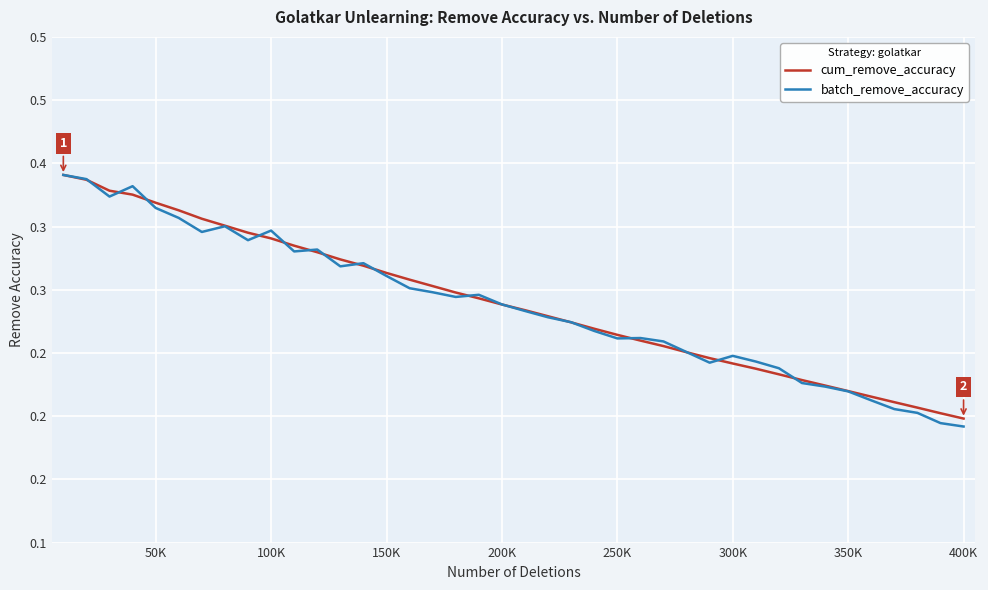

What is the difference between the second highest and minimum values in the batch_remove_accuracy series?

0.2